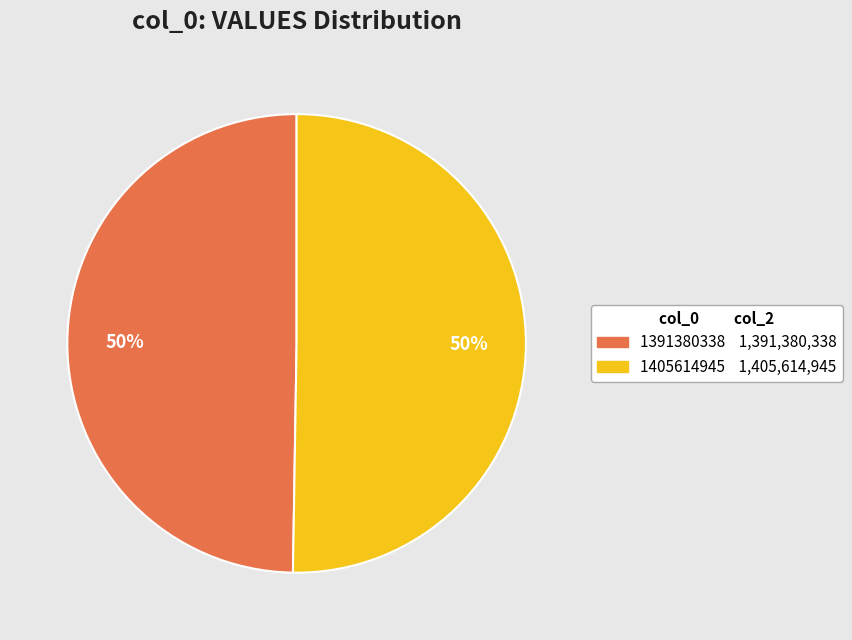

Do 1405614945 and 1391380338 together represent more than half of the pie?

Yes